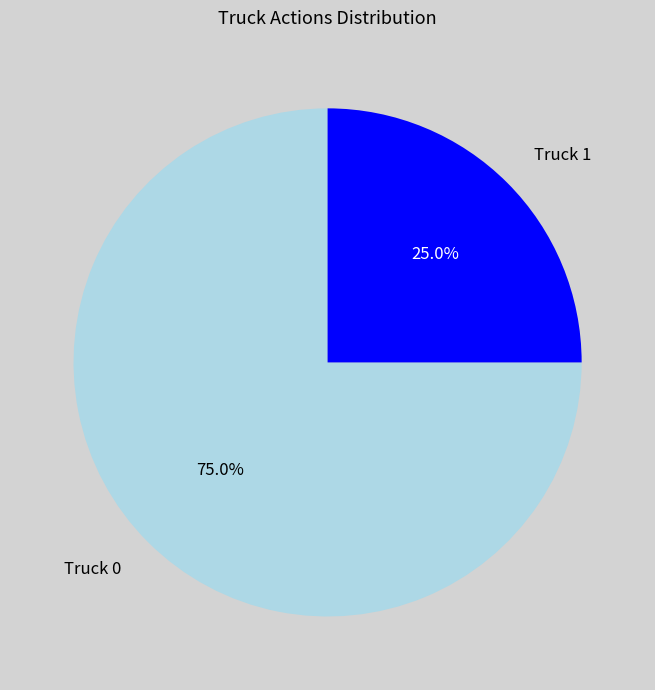

Count the number of slices in the pie.

2